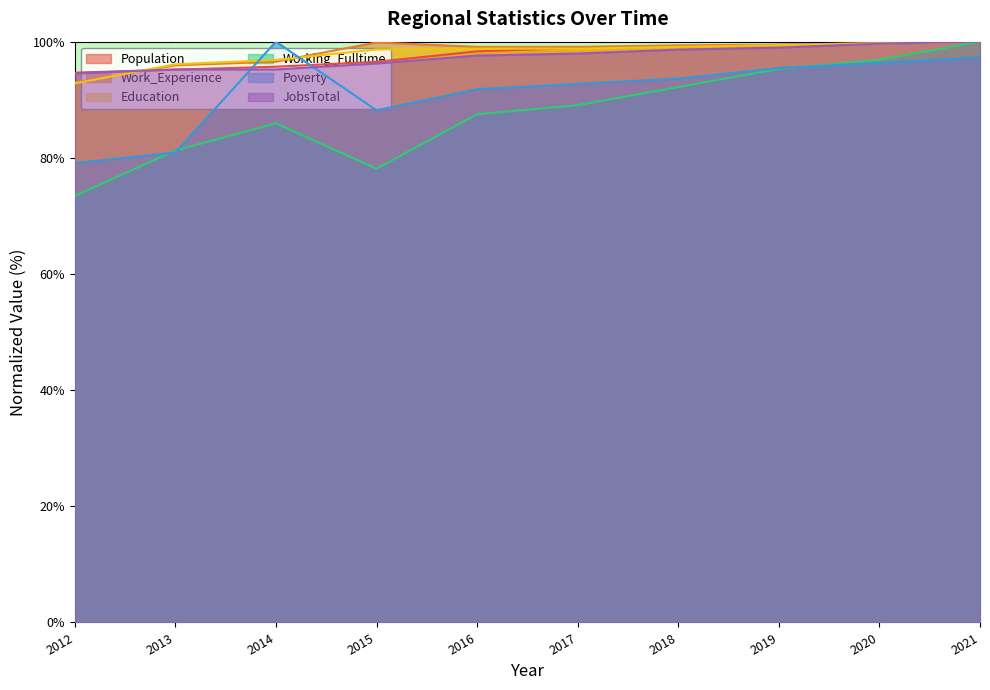

How many lines are shown in the chart?

6